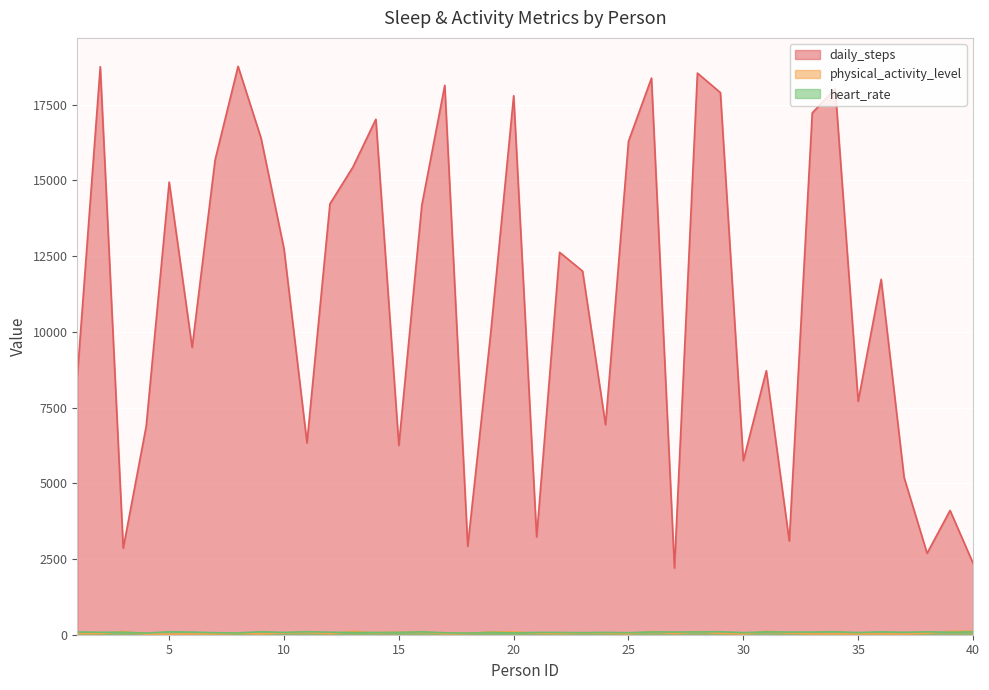

Where is the first local minimum for heart_rate?

4